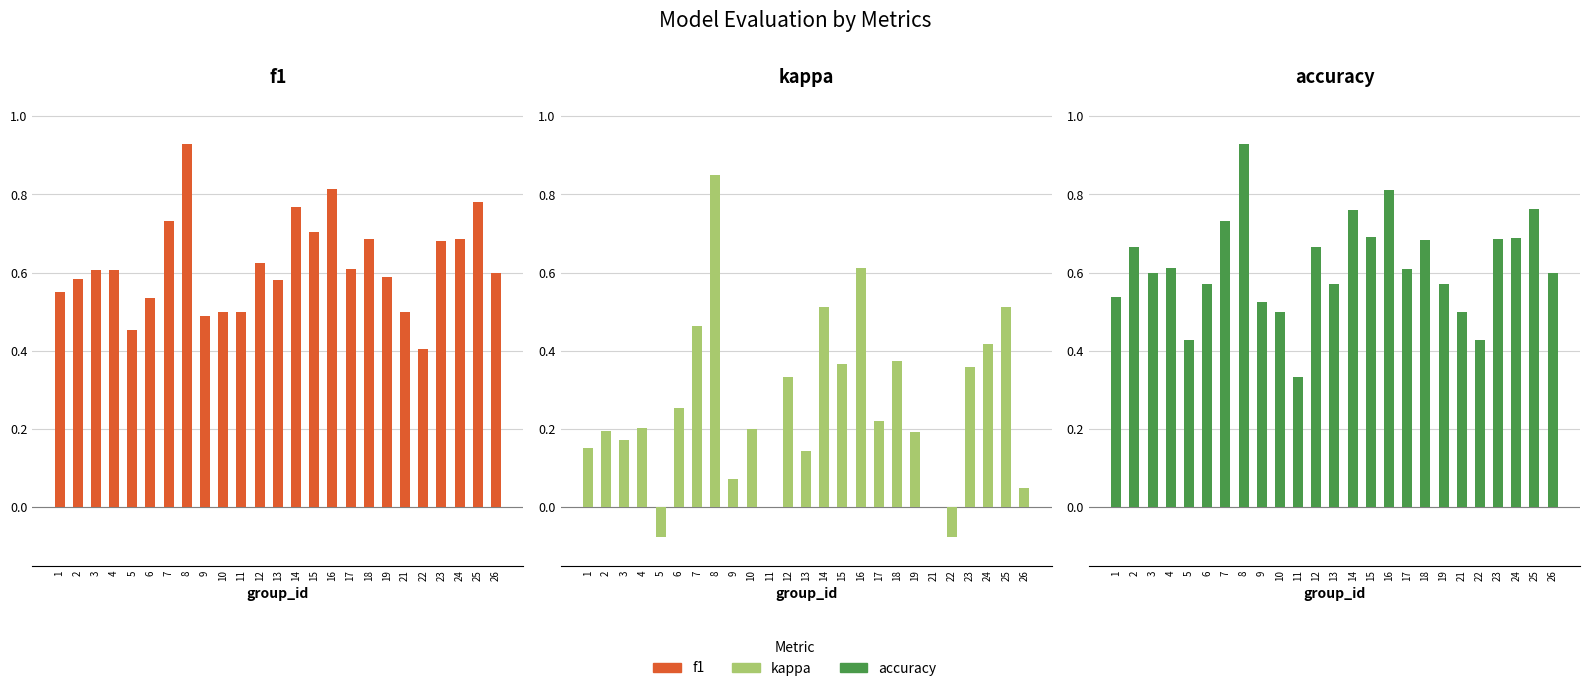

Which series has the largest range (max minus min)?

kappa